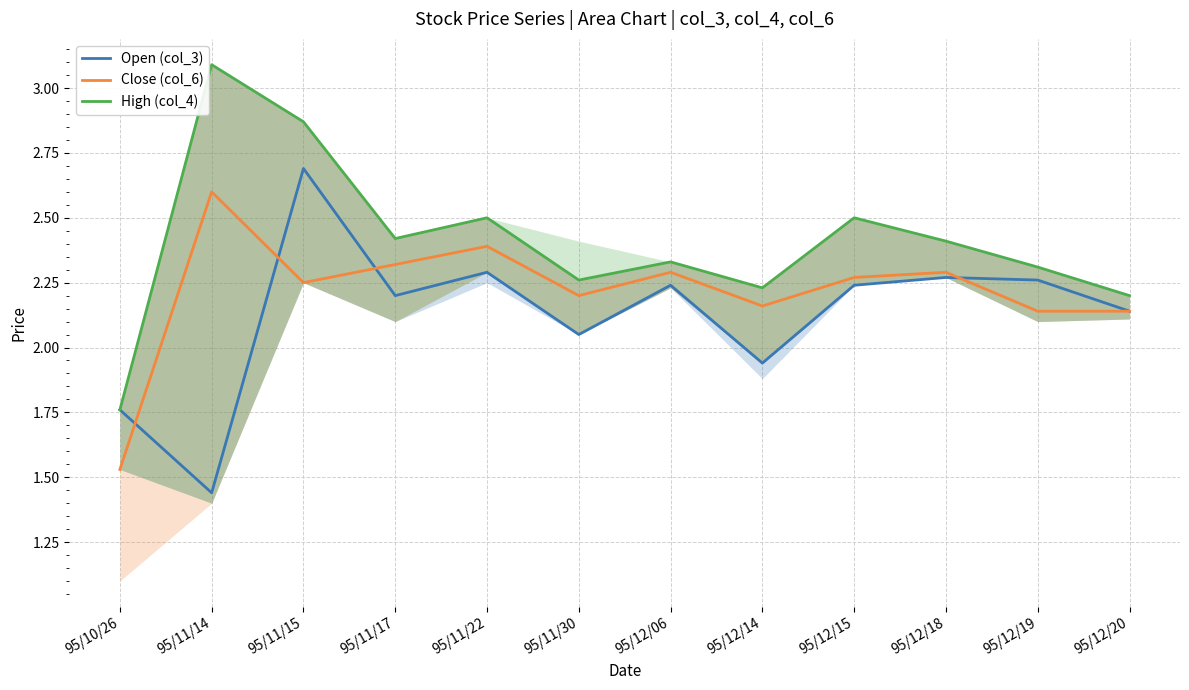

How many lines are shown in the chart?

3